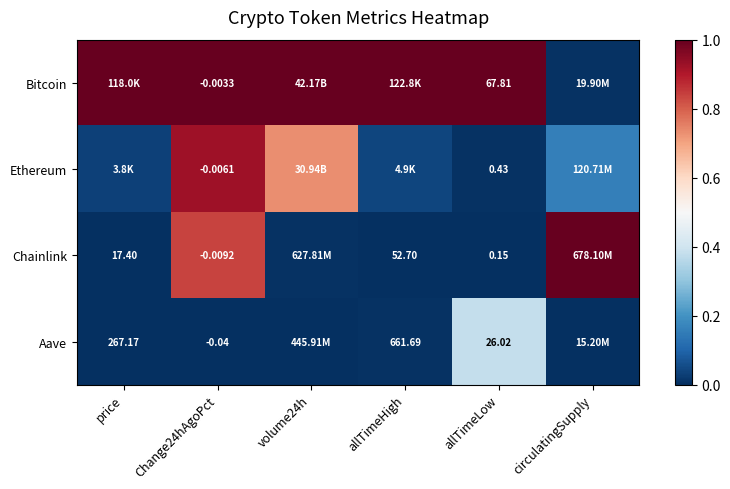

True or false: Aave has a value of 0.0 at allTimeHigh.

False